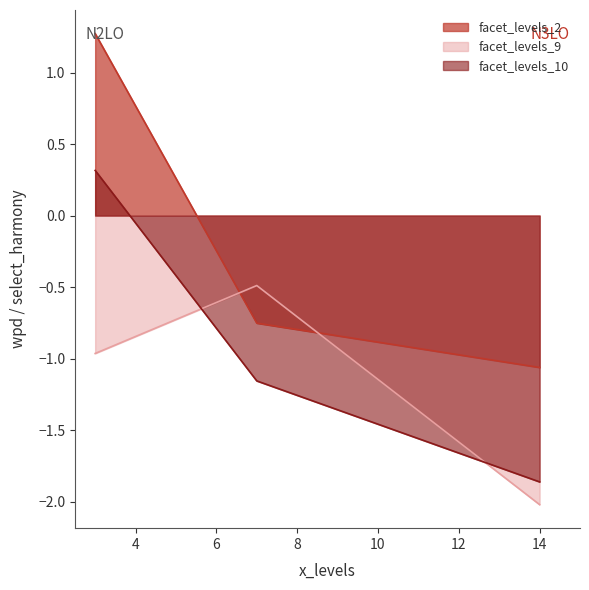

What is the smallest value displayed?

-2.0